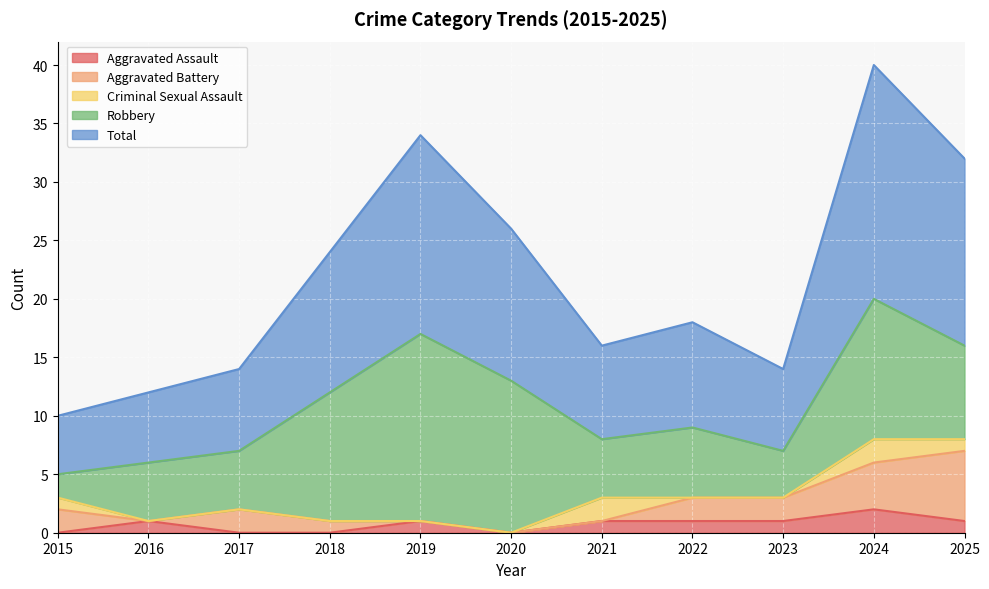

What is the approximate value of Total at 2023, to the nearest 10?

10